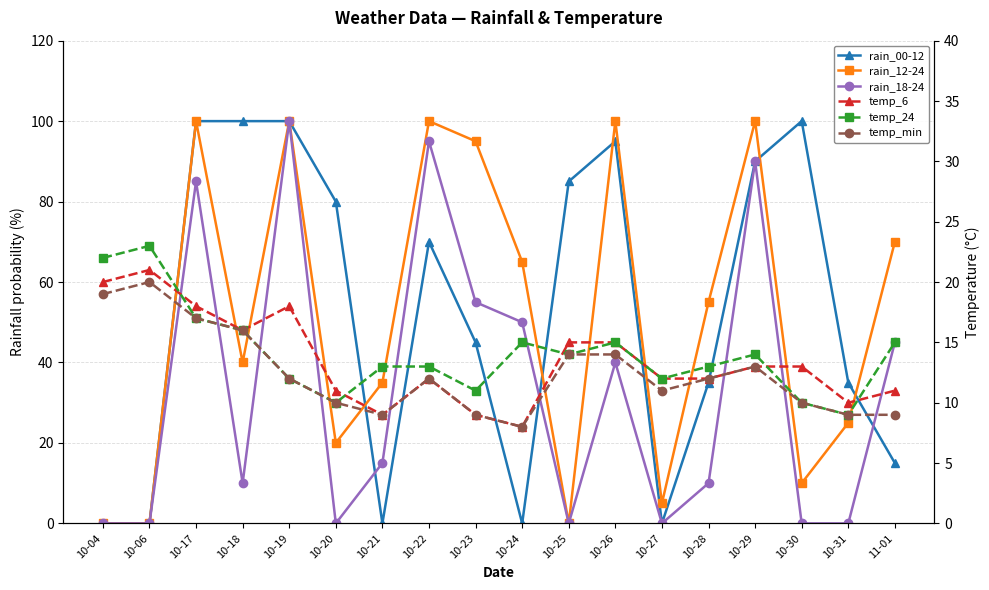

Where is temp_6 nearest to the value 14?

10-25